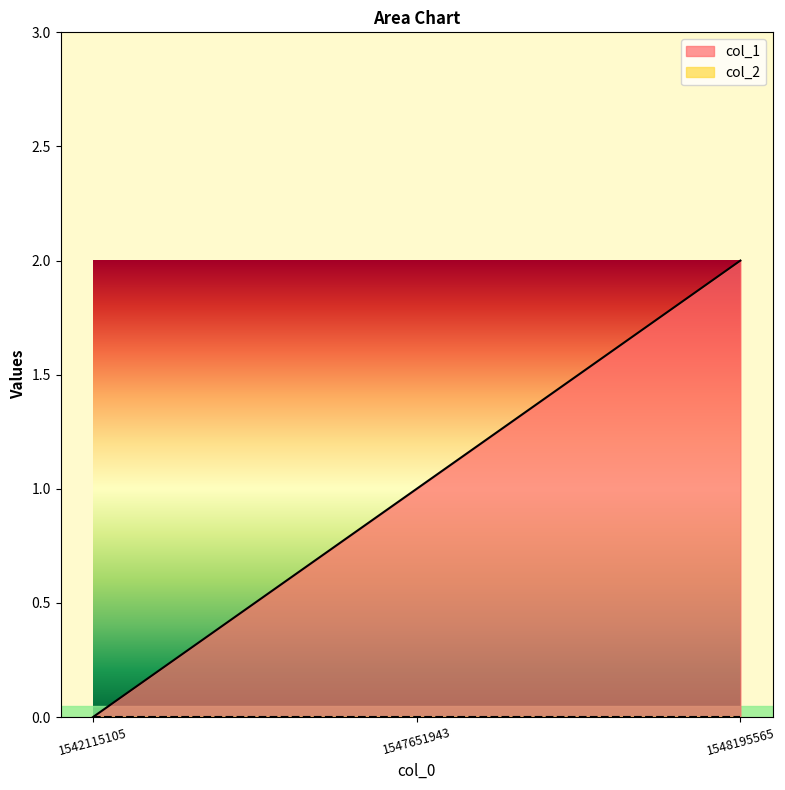

What is the greatest value displayed?

2